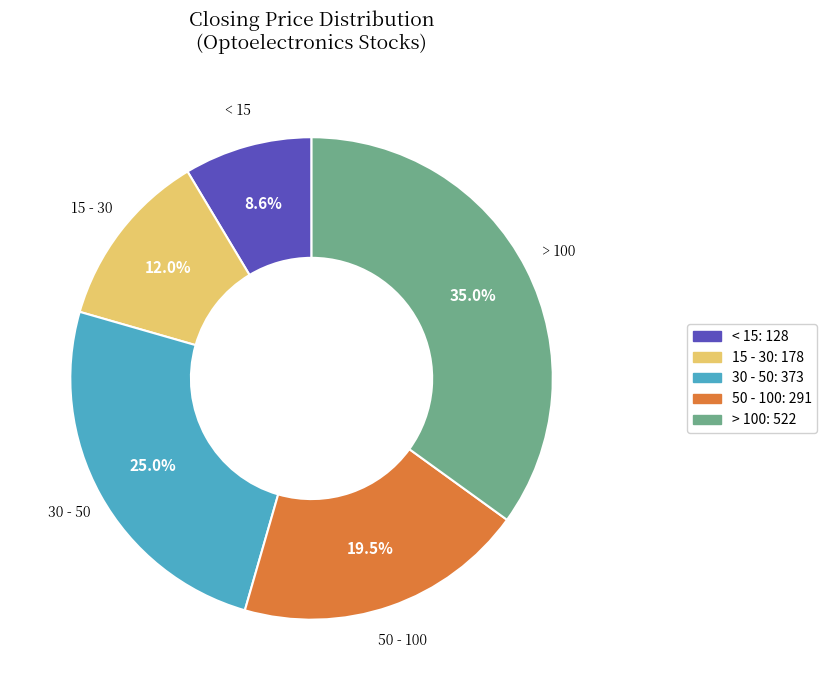

To the nearest percent, what is the difference between the largest and smallest slice percentages?

26%